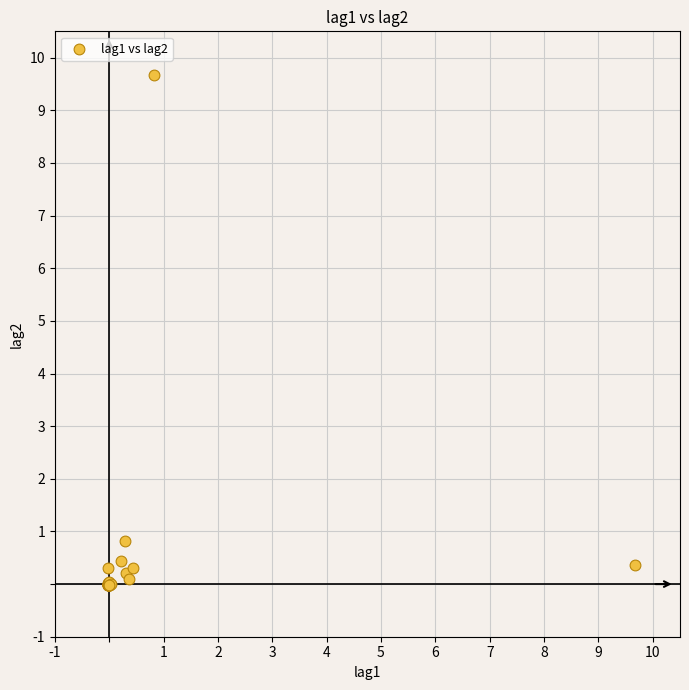

What Y value in the scatter plot is closest to 4?

0.8